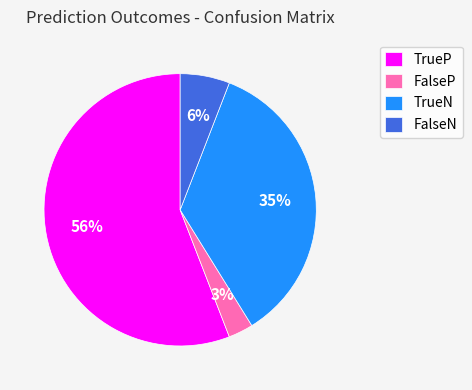

Does FalseN account for over 50% of the chart?

No